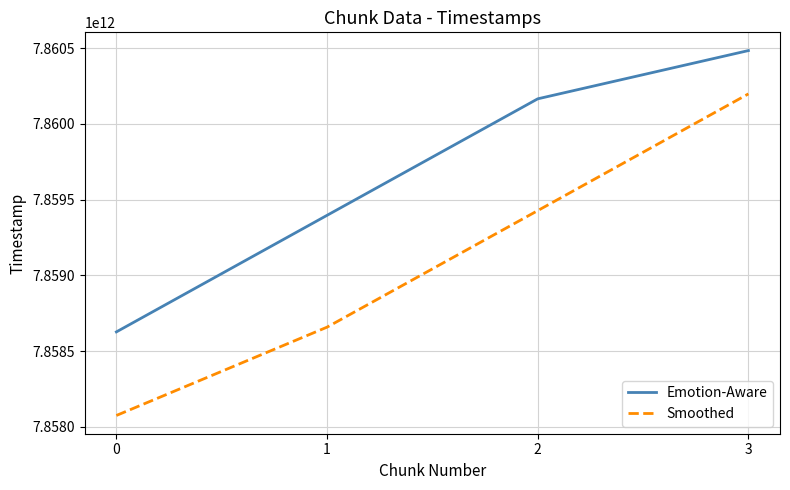

What is the difference between the Emotion-Aware values at 3 and 1?

1087168045